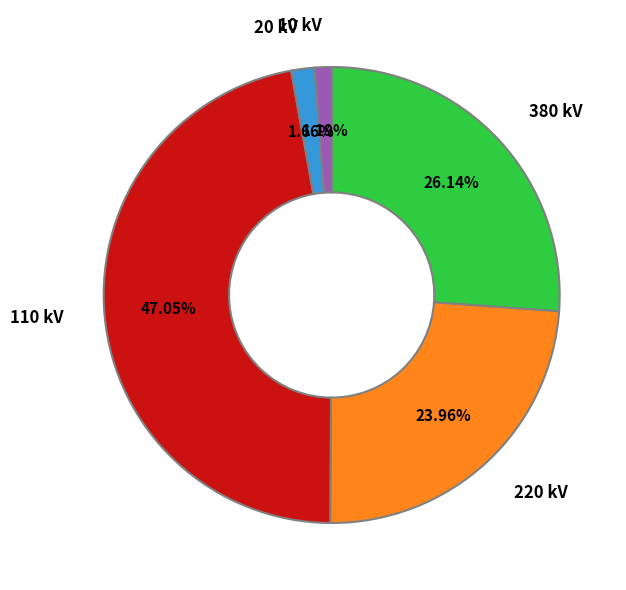

Is there a majority slice in this chart?

No